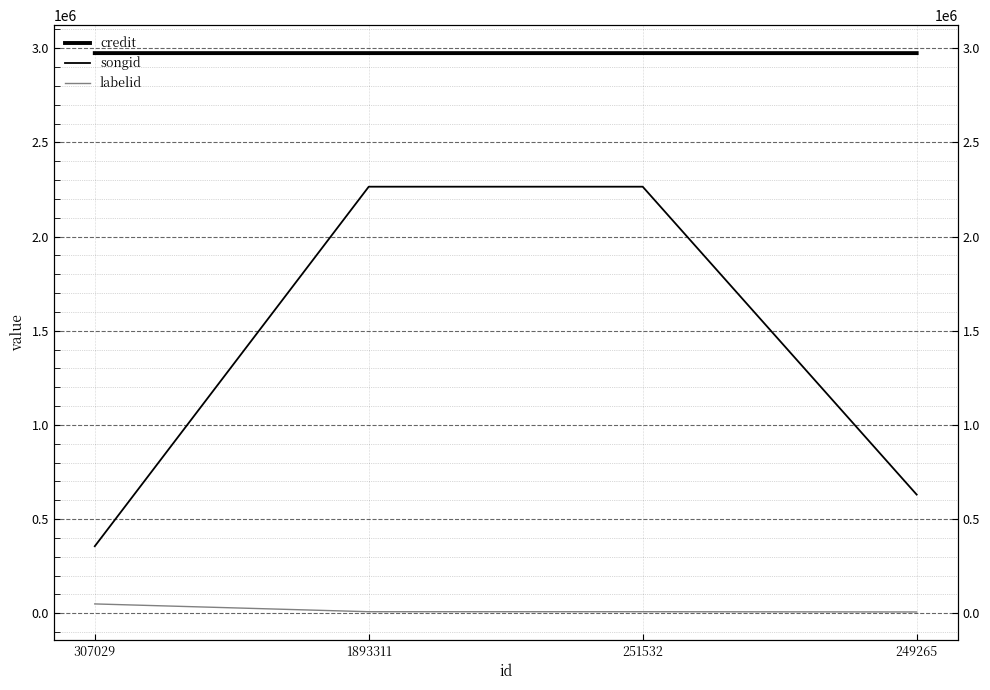

What is the maximum value for credit?

2973759